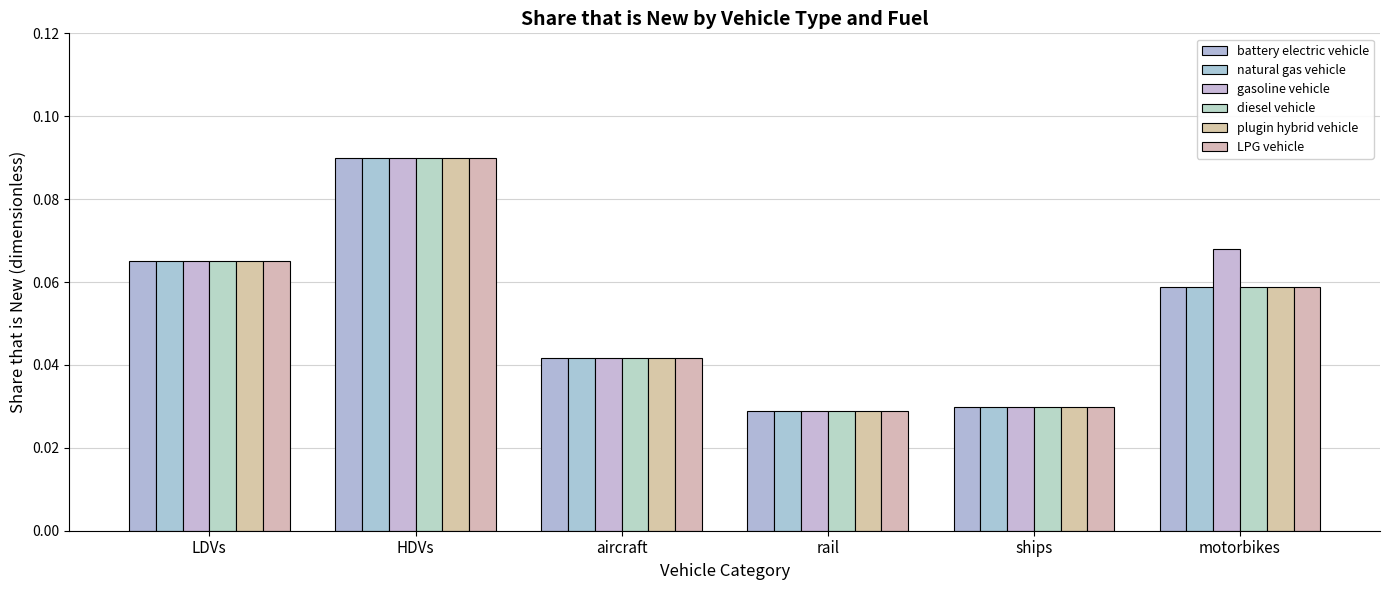

Rank the series at HDVs from highest to lowest value.

battery electric vehicle, natural gas vehicle, gasoline vehicle, diesel vehicle, plugin hybrid vehicle, LPG vehicle